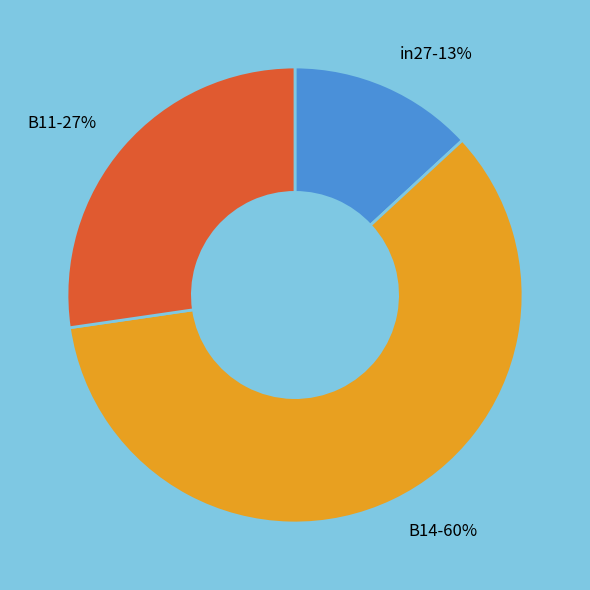

Is it true that B11 is 34% of the pie?

False